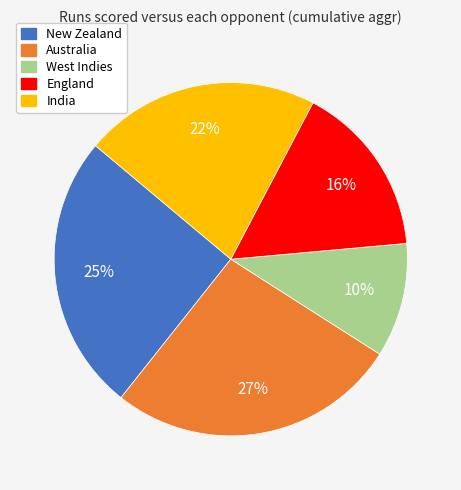

To the nearest percent, what is the average slice percentage?

20%